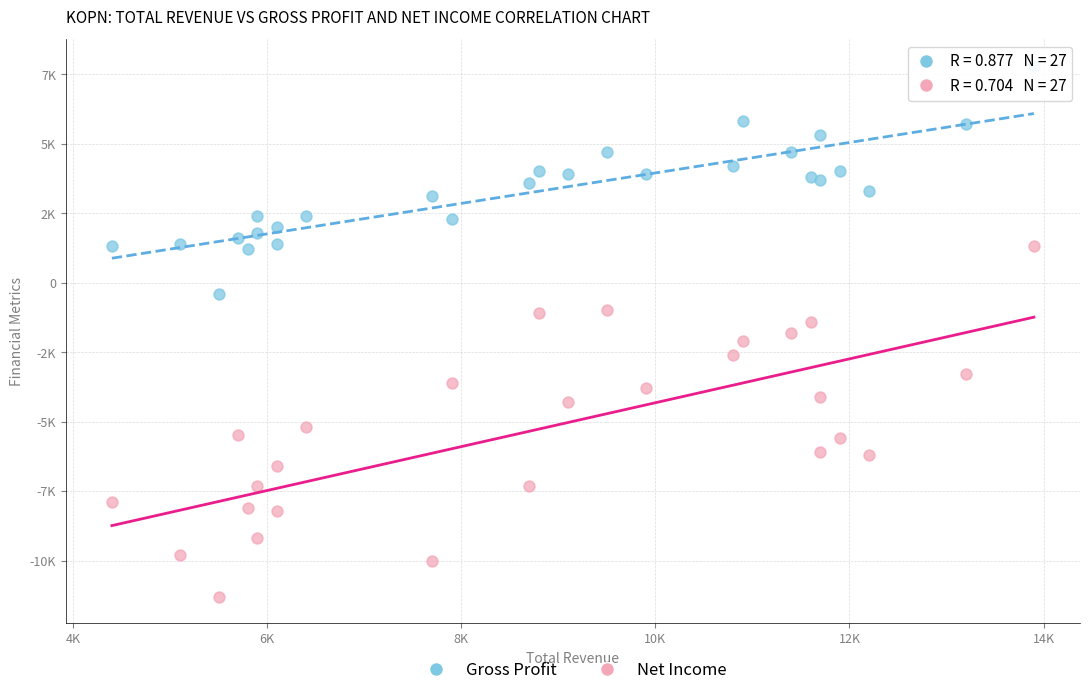

Which series reaches the minimum Y coordinate?

Net Income